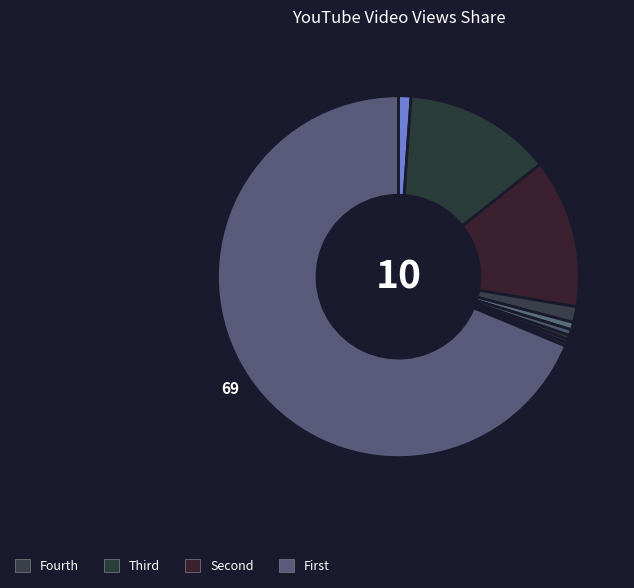

How many slices are in this pie chart?

10